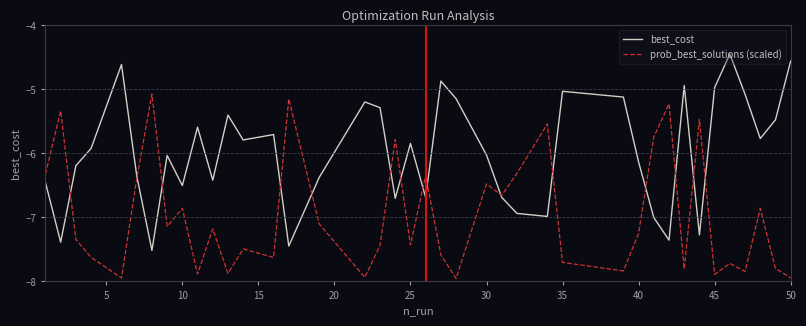

List the series in order of their overall mean, highest first.

best_cost, prob_best_solutions (scaled)